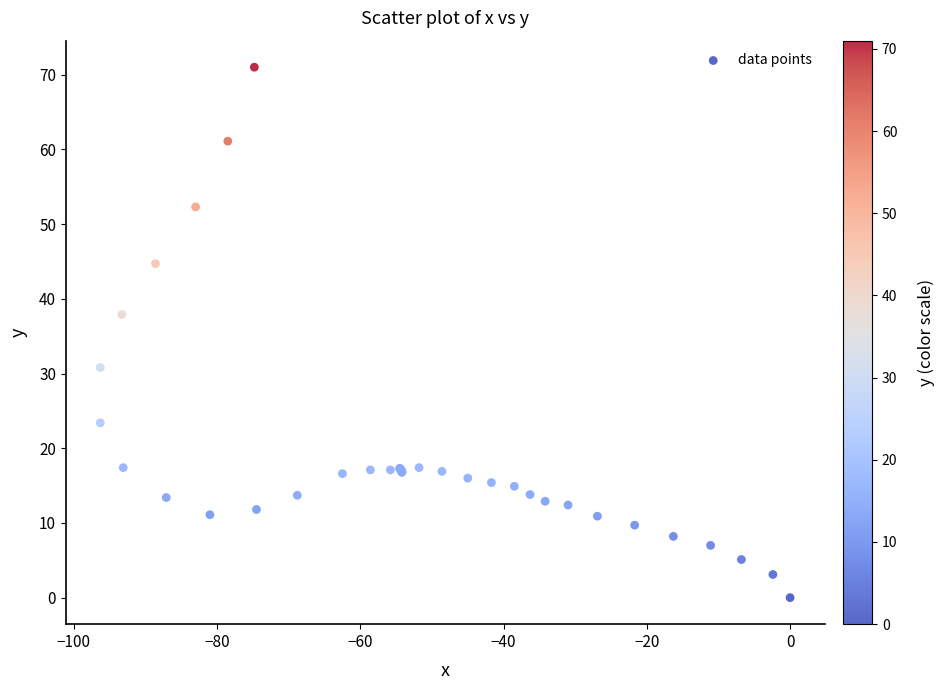

What Y value in the scatter plot is closest to 35?

37.9